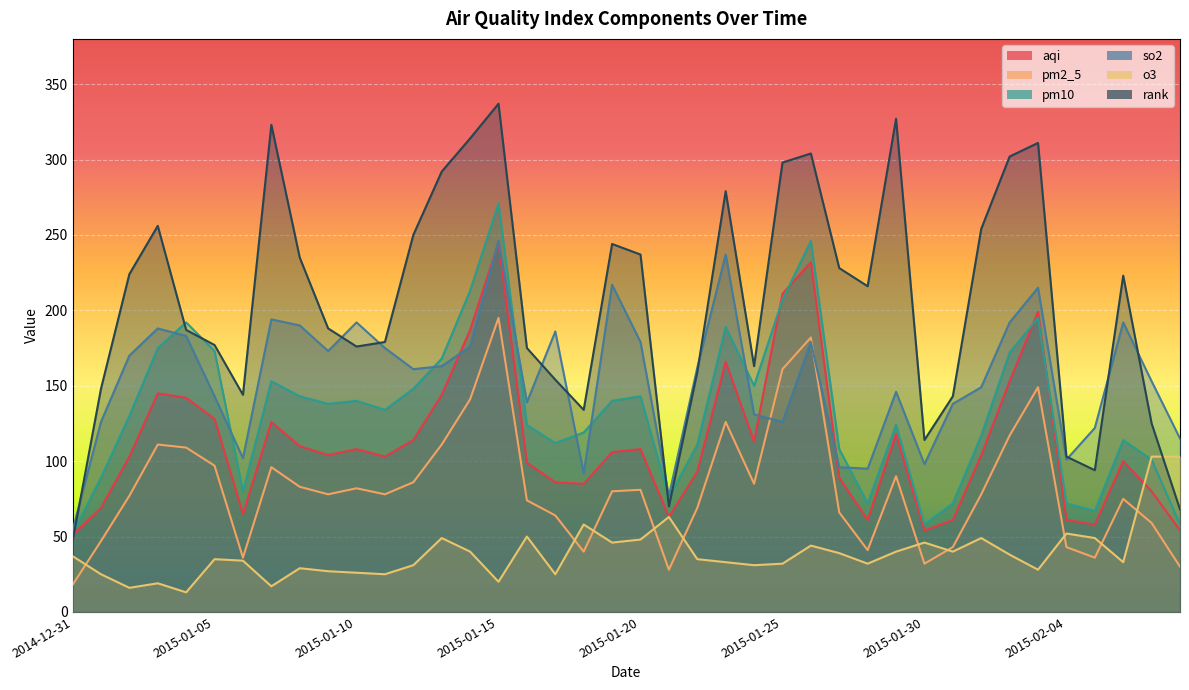

Reading right to left, what are all the values shown in this chart?

aqi: 2015-02-08=54	2015-02-07=80	2015-02-06=100	2015-02-05=58	2015-02-04=61	2015-02-03=199	2015-02-02=153	2015-02-01=104	2015-01-31=61	2015-01-30=54	2015-01-29=118	2015-01-28=61	2015-01-27=89	2015-01-26=232	2015-01-25=211	2015-01-24=113	2015-01-23=166	2015-01-22=93	2015-01-21=63	2015-01-20=108	2015-01-19=106	2015-01-18=85	2015-01-17=86	2015-01-16=99	2015-01-15=245	2015-01-14=187	2015-01-13=144	2015-01-12=114	2015-01-11=103	2015-01-10=108	2015-01-09=104	2015-01-08=110	2015-01-07=126	2015-01-06=65	2015-01-05=128	2015-01-04=142	2015-01-03=145	2015-01-02=103	2015-01-01=69	2014-12-31=51
pm2_5: 2015-02-08=30	2015-02-07=59	2015-02-06=75	2015-02-05=36	2015-02-04=43	2015-02-03=149	2015-02-02=117	2015-02-01=78	2015-01-31=43	2015-01-30=32	2015-01-29=90	2015-01-28=41	2015-01-27=66	2015-01-26=182	2015-01-25=161	2015-01-24=85	2015-01-23=126	2015-01-22=69	2015-01-21=28	2015-01-20=81	2015-01-19=80	2015-01-18=40	2015-01-17=64	2015-01-16=74	2015-01-15=195	2015-01-14=141	2015-01-13=111	2015-01-12=86	2015-01-11=78	2015-01-10=82	2015-01-09=78	2015-01-08=83	2015-01-07=96	2015-01-06=36	2015-01-05=97	2015-01-04=109	2015-01-03=111	2015-01-02=77	2015-01-01=47	2014-12-31=18
pm10: 2015-02-08=58	2015-02-07=101	2015-02-06=114	2015-02-05=67	2015-02-04=72	2015-02-03=195	2015-02-02=172	2015-02-01=117	2015-01-31=72	2015-01-30=58	2015-01-29=124	2015-01-28=72	2015-01-27=108	2015-01-26=246	2015-01-25=207	2015-01-24=150	2015-01-23=189	2015-01-22=111	2015-01-21=76	2015-01-20=143	2015-01-19=140	2015-01-18=119	2015-01-17=112	2015-01-16=124	2015-01-15=271	2015-01-14=213	2015-01-13=168	2015-01-12=148	2015-01-11=134	2015-01-10=140	2015-01-09=138	2015-01-08=143	2015-01-07=153	2015-01-06=80	2015-01-05=173	2015-01-04=192	2015-01-03=175	2015-01-02=130	2015-01-01=89	2014-12-31=52
so2: 2015-02-08=115	2015-02-07=153	2015-02-06=192	2015-02-05=122	2015-02-04=101	2015-02-03=215	2015-02-02=192	2015-02-01=149	2015-01-31=138	2015-01-30=98	2015-01-29=146	2015-01-28=95	2015-01-27=96	2015-01-26=179	2015-01-25=126	2015-01-24=131	2015-01-23=237	2015-01-22=162	2015-01-21=77	2015-01-20=179	2015-01-19=217	2015-01-18=92	2015-01-17=186	2015-01-16=139	2015-01-15=246	2015-01-14=176	2015-01-13=163	2015-01-12=161	2015-01-11=175	2015-01-10=192	2015-01-09=173	2015-01-08=190	2015-01-07=194	2015-01-06=102	2015-01-05=143	2015-01-04=183	2015-01-03=188	2015-01-02=170	2015-01-01=126	2014-12-31=54
o3: 2015-02-08=103	2015-02-07=103	2015-02-06=33	2015-02-05=49	2015-02-04=52	2015-02-03=28	2015-02-02=38	2015-02-01=49	2015-01-31=40	2015-01-30=46	2015-01-29=40	2015-01-28=32	2015-01-27=39	2015-01-26=44	2015-01-25=32	2015-01-24=31	2015-01-23=33	2015-01-22=35	2015-01-21=63	2015-01-20=48	2015-01-19=46	2015-01-18=58	2015-01-17=25	2015-01-16=50	2015-01-15=20	2015-01-14=40	2015-01-13=49	2015-01-12=31	2015-01-11=25	2015-01-10=26	2015-01-09=27	2015-01-08=29	2015-01-07=17	2015-01-06=34	2015-01-05=35	2015-01-04=13	2015-01-03=19	2015-01-02=16	2015-01-01=25	2014-12-31=37
rank: 2015-02-08=68	2015-02-07=125	2015-02-06=223	2015-02-05=94	2015-02-04=103	2015-02-03=311	2015-02-02=302	2015-02-01=254	2015-01-31=143	2015-01-30=114	2015-01-29=327	2015-01-28=216	2015-01-27=228	2015-01-26=304	2015-01-25=298	2015-01-24=163	2015-01-23=279	2015-01-22=159	2015-01-21=70	2015-01-20=237	2015-01-19=244	2015-01-18=134	2015-01-17=154	2015-01-16=175	2015-01-15=337	2015-01-14=314	2015-01-13=292	2015-01-12=250	2015-01-11=179	2015-01-10=176	2015-01-09=188	2015-01-08=235	2015-01-07=323	2015-01-06=144	2015-01-05=177	2015-01-04=187	2015-01-03=256	2015-01-02=224	2015-01-01=148	2014-12-31=47